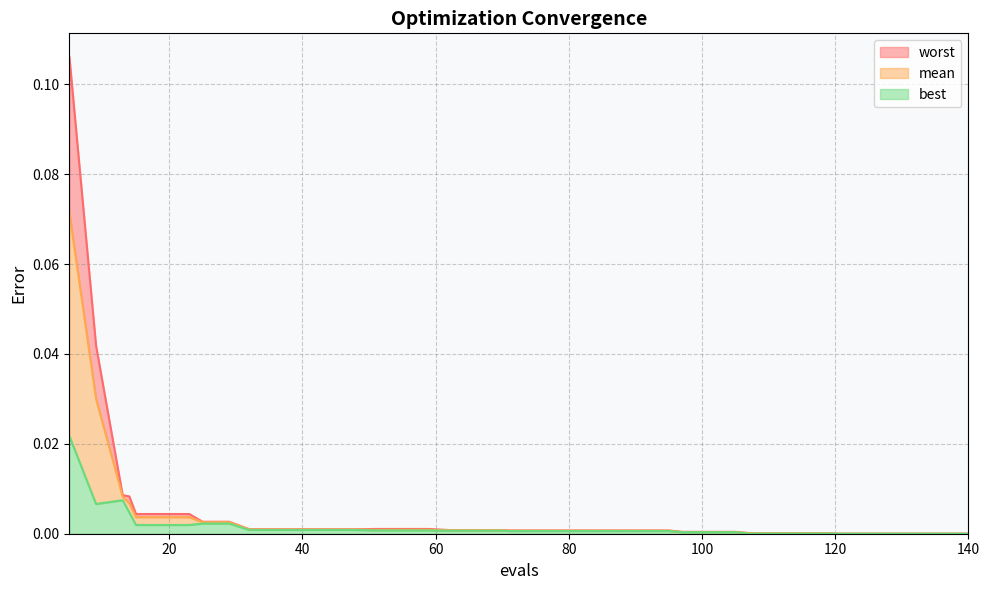

True or false: worst and mean cross at least once.

False